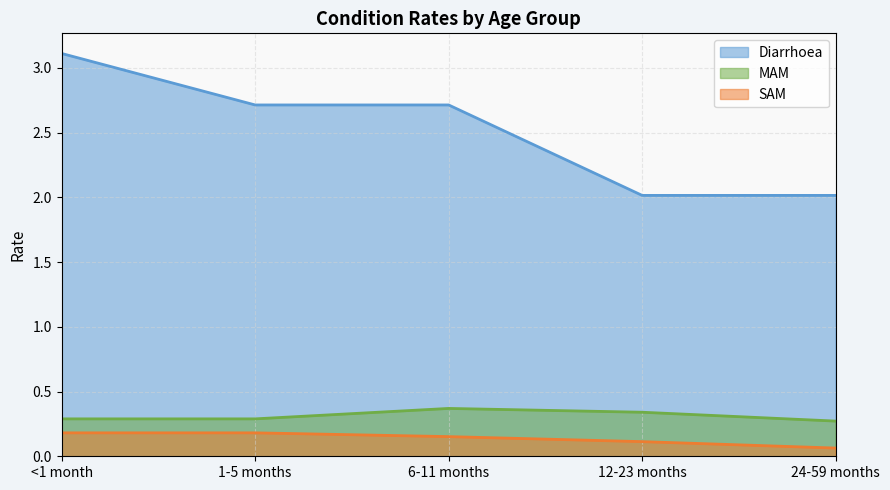

True or false: MAM has a value of 0.2 at <1 month.

False